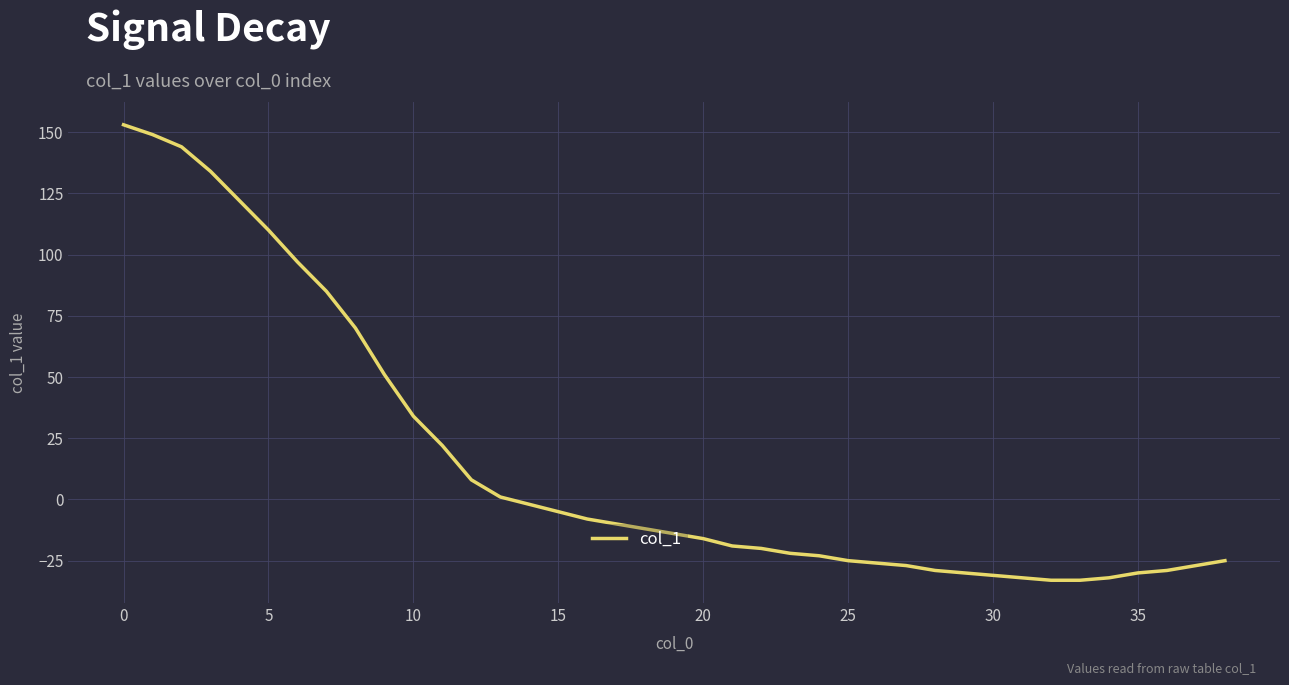

What is the difference between the maximum and minimum values?

186